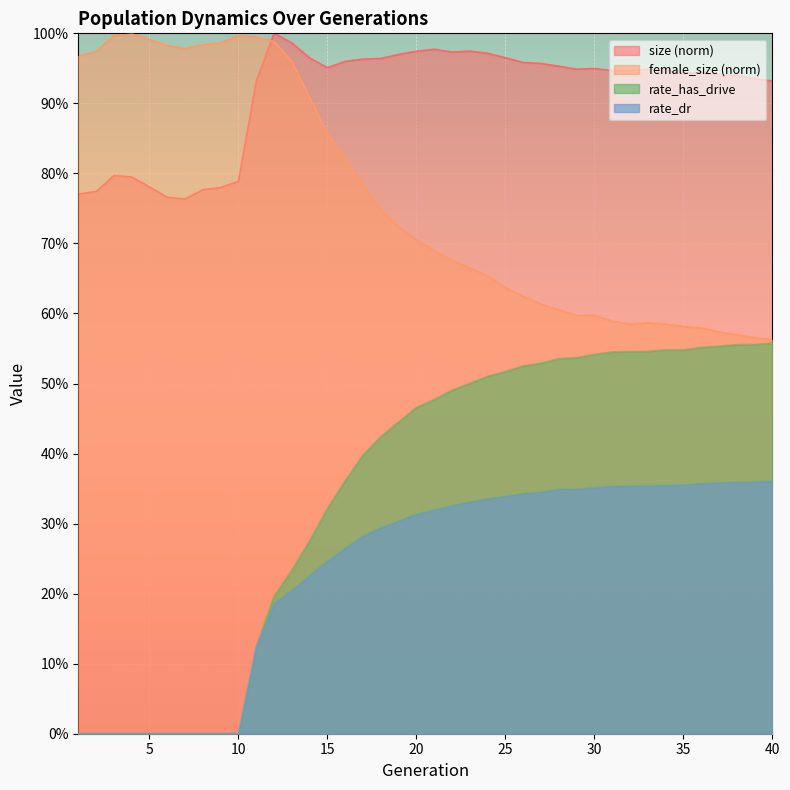

Reading right to left, extract all data points from this chart.

size: 40=0.9	39=0.9	38=0.9	37=0.9	36=0.9	35=0.9	34=0.9	33=0.9	32=0.9	31=0.9	30=0.9	29=0.9	28=1.0	27=1.0	26=1.0	25=1.0	24=1.0	23=1.0	22=1.0	21=1.0	20=1.0	19=1.0	18=1.0	17=1.0	16=1.0	15=1.0	14=1.0	13=1.0	12=1.0	11=0.9	10=0.8	9=0.8	8=0.8	7=0.8	6=0.8	5=0.8	4=0.8	3=0.8	2=0.8	1=0.8
female_size: 40=0.6	39=0.6	38=0.6	37=0.6	36=0.6	35=0.6	34=0.6	33=0.6	32=0.6	31=0.6	30=0.6	29=0.6	28=0.6	27=0.6	26=0.6	25=0.6	24=0.7	23=0.7	22=0.7	21=0.7	20=0.7	19=0.7	18=0.7	17=0.8	16=0.8	15=0.9	14=0.9	13=1.0	12=1.0	11=1.0	10=1.0	9=1.0	8=1.0	7=1.0	6=1.0	5=1.0	4=1.0	3=1.0	2=1.0	1=1.0
rate_has_drive: 40=0.6	39=0.6	38=0.6	37=0.6	36=0.6	35=0.5	34=0.5	33=0.5	32=0.5	31=0.5	30=0.5	29=0.5	28=0.5	27=0.5	26=0.5	25=0.5	24=0.5	23=0.5	22=0.5	21=0.5	20=0.5	19=0.4	18=0.4	17=0.4	16=0.4	15=0.3	14=0.3	13=0.2	12=0.2	11=0.1	10=0.0	9=0.0	8=0.0	7=0.0	6=0.0	5=0.0	4=0.0	3=0.0	2=0.0	1=0.0
rate_dr: 40=0.4	39=0.4	38=0.4	37=0.4	36=0.4	35=0.4	34=0.4	33=0.4	32=0.4	31=0.4	30=0.4	29=0.3	28=0.3	27=0.3	26=0.3	25=0.3	24=0.3	23=0.3	22=0.3	21=0.3	20=0.3	19=0.3	18=0.3	17=0.3	16=0.3	15=0.2	14=0.2	13=0.2	12=0.2	11=0.1	10=0.0	9=0.0	8=0.0	7=0.0	6=0.0	5=0.0	4=0.0	3=0.0	2=0.0	1=0.0